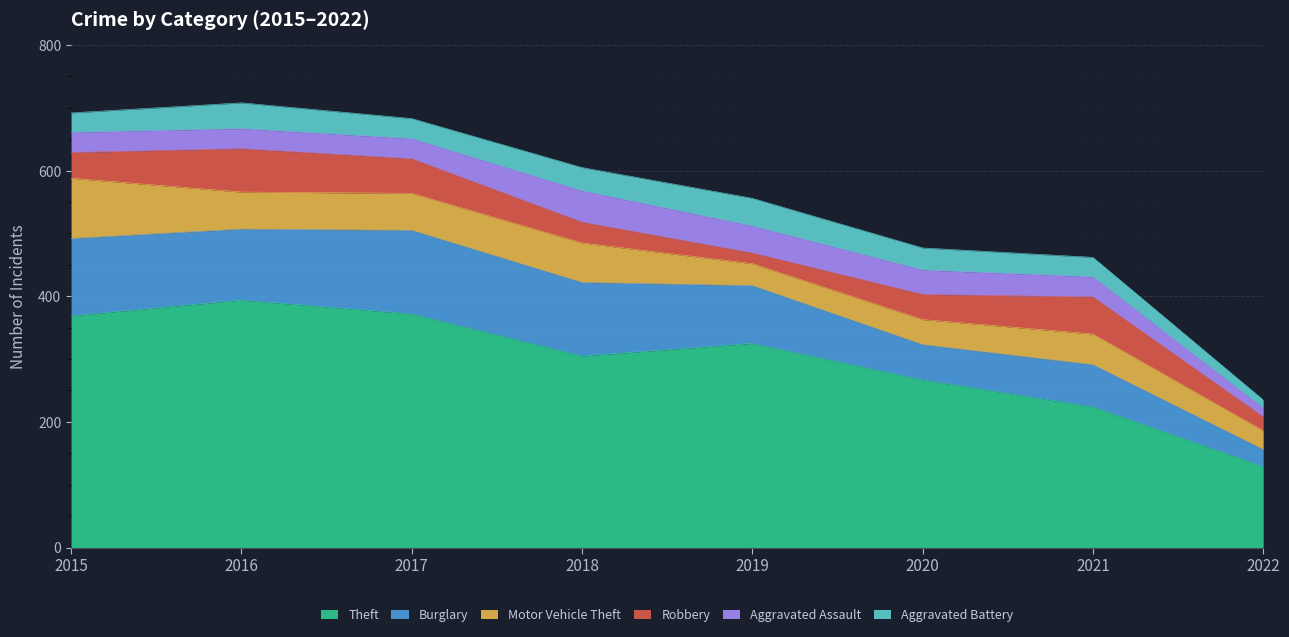

How many data points in Motor Vehicle Theft are less than 59?

4